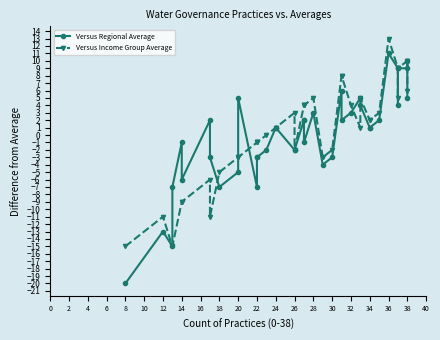

How many intersections are there between Versus Regional Average and Versus Income Group Average?

5